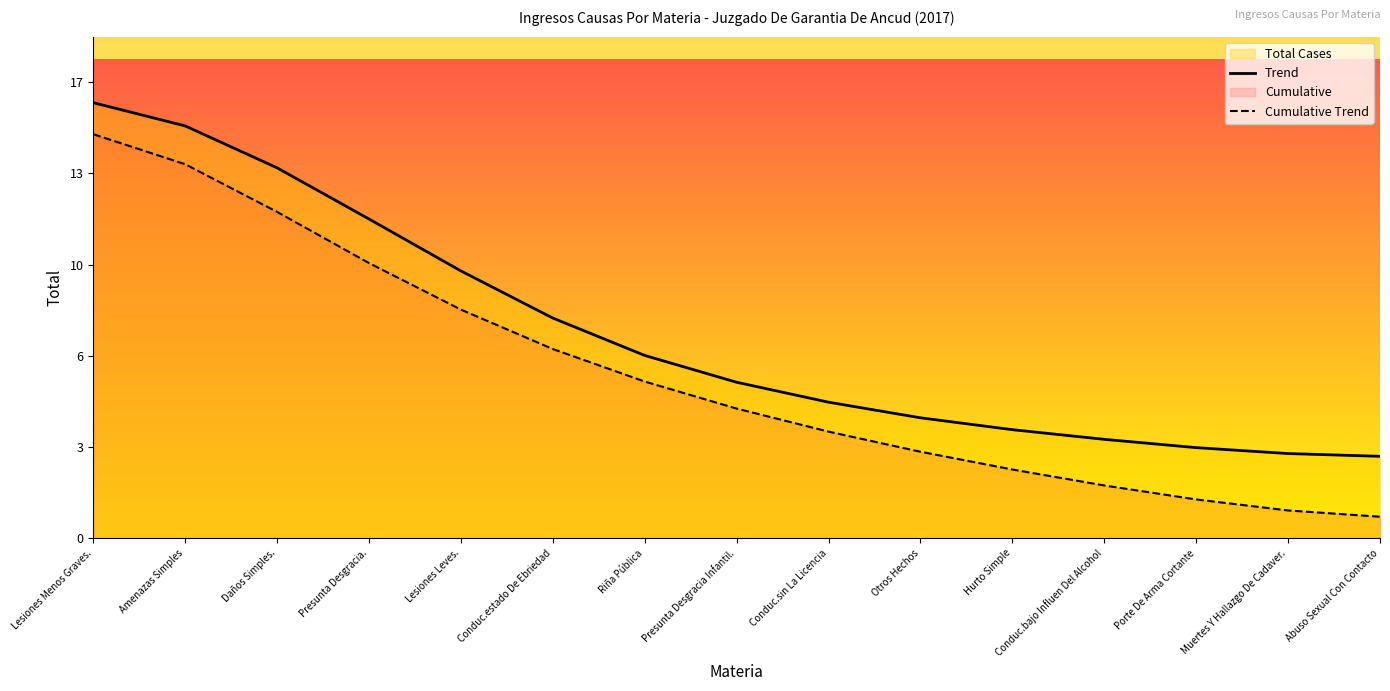

What is the sum of the Cumulative Trend values at Lesiones Leves. and Daños Simples.?

20.7